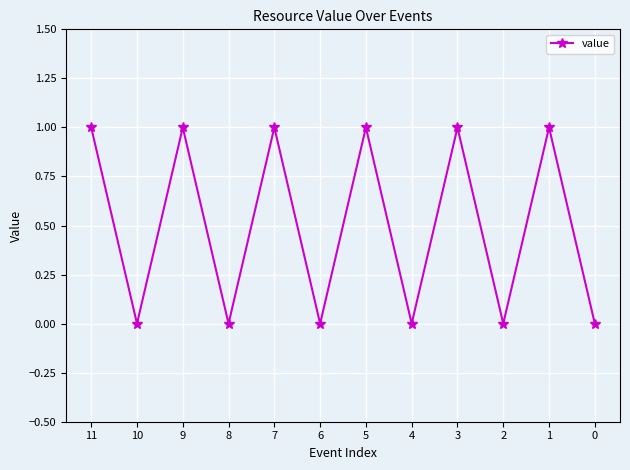

How many points are higher than both their immediate neighbors (excluding endpoints)?

5